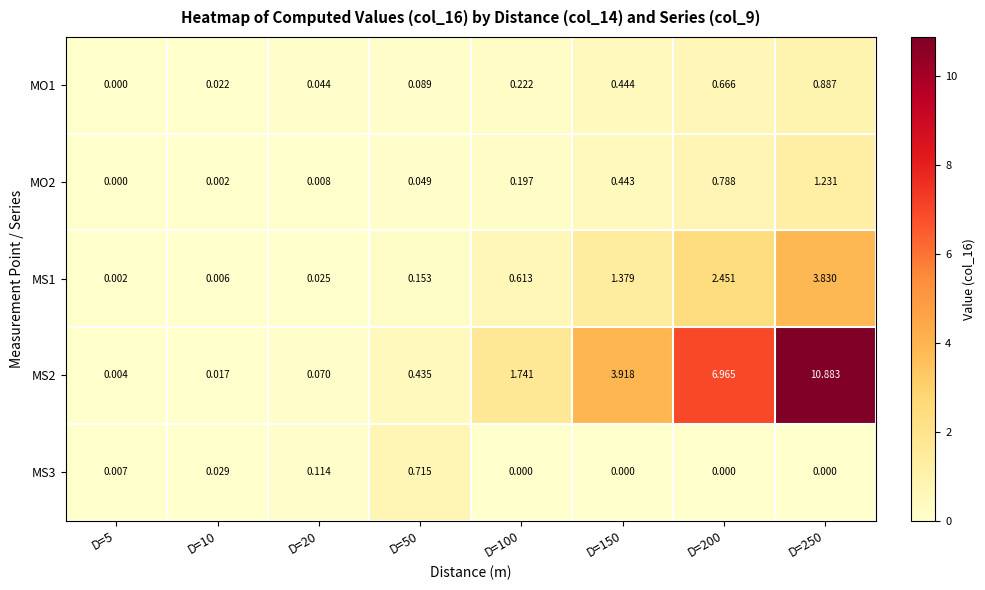

Is the value of MO1 at D=200 greater than the value of MS2 at D=200?

No